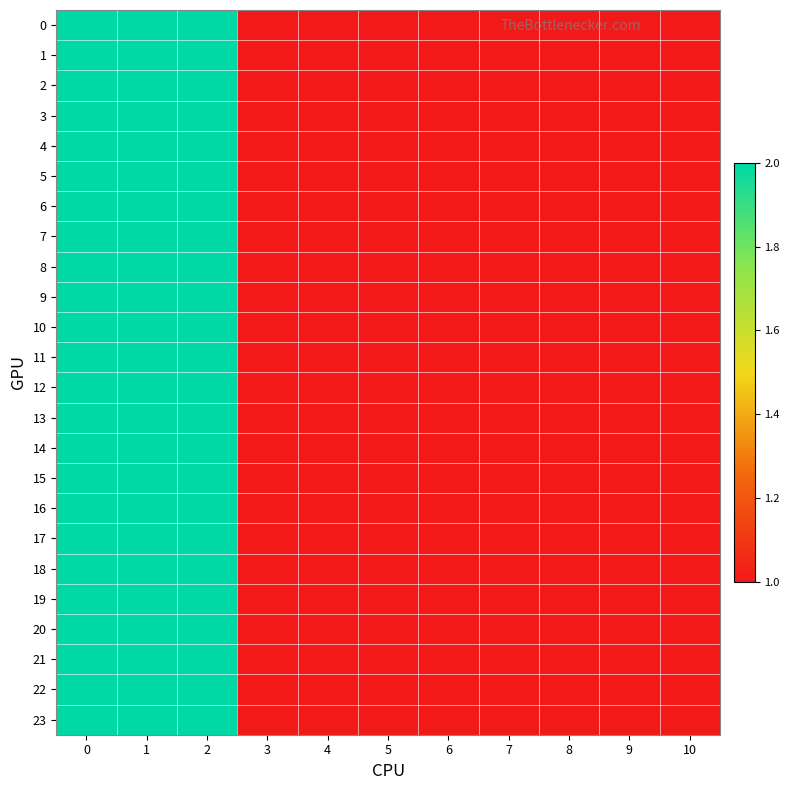

Reading left to right, what are all the values shown in this chart?

0: 0=2	1=2	2=2	3=1	4=1	5=1	6=1	7=1	8=1	9=1	10=1
1: 0=2	1=2	2=2	3=1	4=1	5=1	6=1	7=1	8=1	9=1	10=1
2: 0=2	1=2	2=2	3=1	4=1	5=1	6=1	7=1	8=1	9=1	10=1
3: 0=2	1=2	2=2	3=1	4=1	5=1	6=1	7=1	8=1	9=1	10=1
4: 0=2	1=2	2=2	3=1	4=1	5=1	6=1	7=1	8=1	9=1	10=1
5: 0=2	1=2	2=2	3=1	4=1	5=1	6=1	7=1	8=1	9=1	10=1
6: 0=2	1=2	2=2	3=1	4=1	5=1	6=1	7=1	8=1	9=1	10=1
7: 0=2	1=2	2=2	3=1	4=1	5=1	6=1	7=1	8=1	9=1	10=1
8: 0=2	1=2	2=2	3=1	4=1	5=1	6=1	7=1	8=1	9=1	10=1
9: 0=2	1=2	2=2	3=1	4=1	5=1	6=1	7=1	8=1	9=1	10=1
10: 0=2	1=2	2=2	3=1	4=1	5=1	6=1	7=1	8=1	9=1	10=1
11: 0=2	1=2	2=2	3=1	4=1	5=1	6=1	7=1	8=1	9=1	10=1
12: 0=2	1=2	2=2	3=1	4=1	5=1	6=1	7=1	8=1	9=1	10=1
13: 0=2	1=2	2=2	3=1	4=1	5=1	6=1	7=1	8=1	9=1	10=1
14: 0=2	1=2	2=2	3=1	4=1	5=1	6=1	7=1	8=1	9=1	10=1
15: 0=2	1=2	2=2	3=1	4=1	5=1	6=1	7=1	8=1	9=1	10=1
16: 0=2	1=2	2=2	3=1	4=1	5=1	6=1	7=1	8=1	9=1	10=1
17: 0=2	1=2	2=2	3=1	4=1	5=1	6=1	7=1	8=1	9=1	10=1
18: 0=2	1=2	2=2	3=1	4=1	5=1	6=1	7=1	8=1	9=1	10=1
19: 0=2	1=2	2=2	3=1	4=1	5=1	6=1	7=1	8=1	9=1	10=1
20: 0=2	1=2	2=2	3=1	4=1	5=1	6=1	7=1	8=1	9=1	10=1
21: 0=2	1=2	2=2	3=1	4=1	5=1	6=1	7=1	8=1	9=1	10=1
22: 0=2	1=2	2=2	3=1	4=1	5=1	6=1	7=1	8=1	9=1	10=1
23: 0=2	1=2	2=2	3=1	4=1	5=1	6=1	7=1	8=1	9=1	10=1